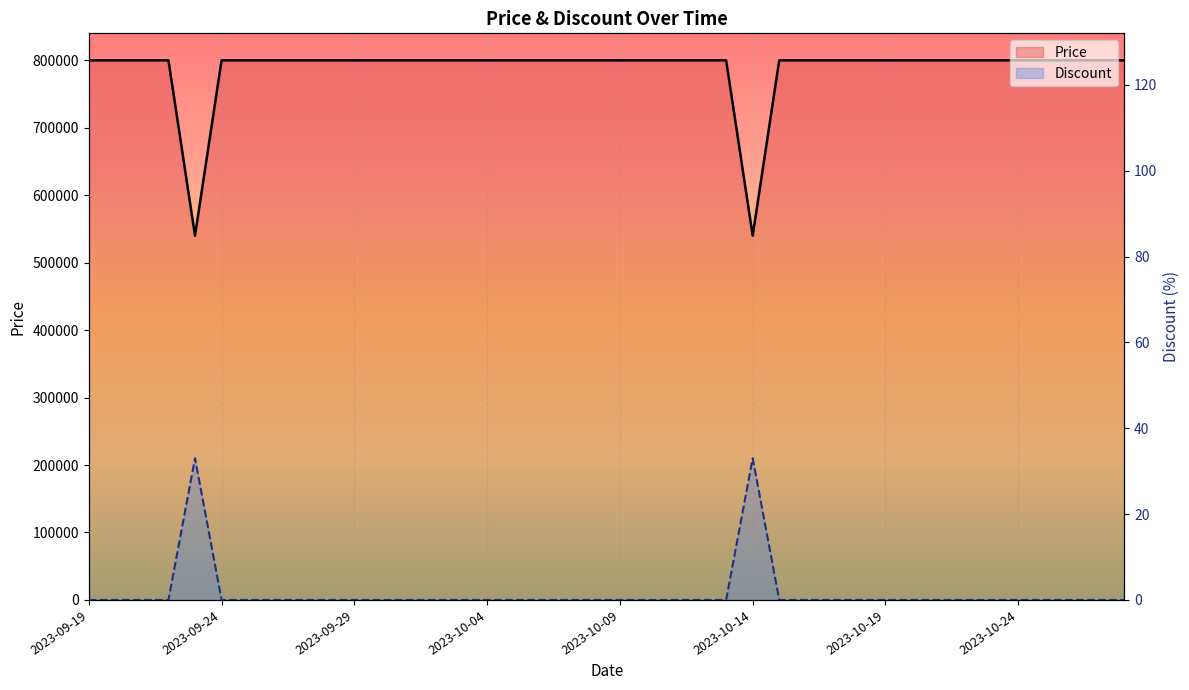

How many lines are shown in the chart?

2